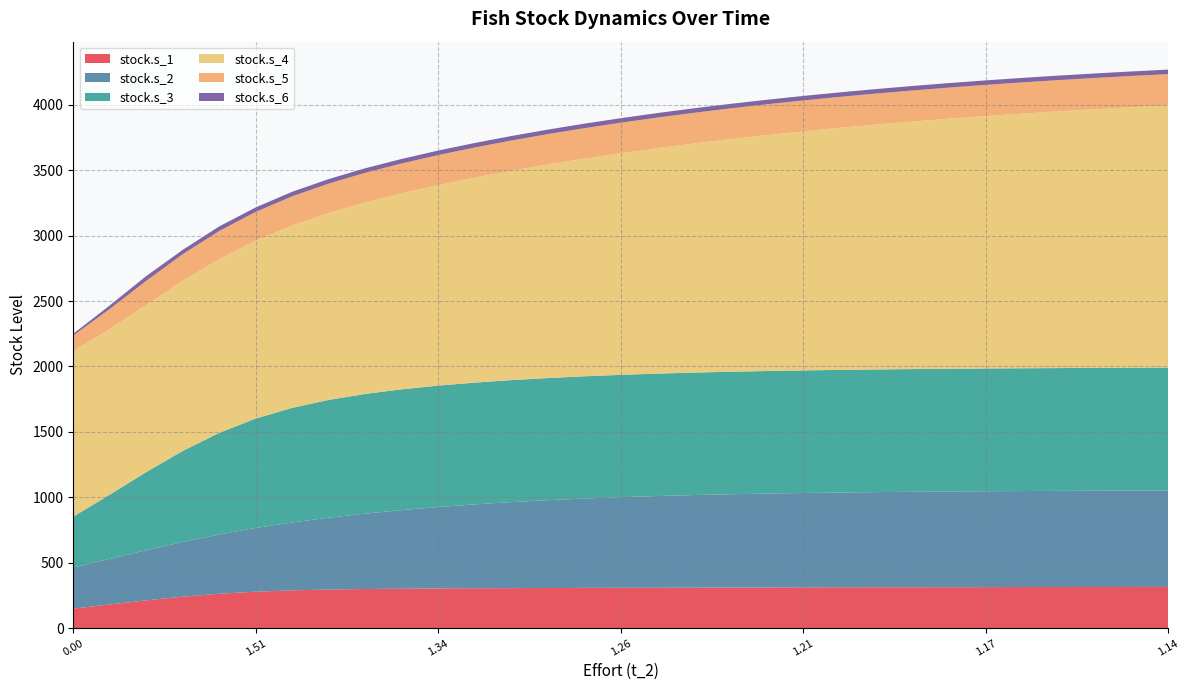

Reading left to right, extract all data points from this chart.

stock.s_1: 149.4	181.2	212.8	241.0	263.3	279.0	289.2	295.5	299.4	301.9	303.7	305.1	306.2	307.2	308.0	308.8	309.5	310.1	310.8	311.3	311.8	312.3	312.8	313.2	313.6	314.0	314.3	314.6	314.9	315.1	315.4
stock.s_2: 314.6	348.2	382.9	418.0	452.9	486.8	518.9	548.8	576.1	600.5	622.1	641.0	657.2	671.0	682.6	692.4	700.5	707.3	712.9	717.5	721.4	724.5	727.2	729.3	731.1	732.6	733.9	734.9	735.8	736.5	737.2
stock.s_3: 388.5	491.5	597.5	695.8	776.8	836.3	875.9	900.4	914.7	923.0	927.8	930.7	932.4	933.5	934.3	934.9	935.4	935.9	936.2	936.6	936.9	937.1	937.4	937.7	937.9	938.1	938.3	938.4	938.6	938.8	938.9
stock.s_4: 1264.9	1264.9	1277.6	1299.7	1327.9	1359.8	1393.6	1428.3	1463.4	1498.3	1532.9	1566.8	1599.9	1632.2	1663.5	1693.7	1722.7	1750.6	1777.3	1802.7	1826.9	1849.8	1871.4	1891.9	1911.1	1929.2	1946.2	1962.0	1976.8	1990.7	2003.5
stock.s_5: 118.8	153.9	184.1	204.0	214.6	219.9	223.0	225.2	226.7	228.0	229.2	230.1	231.0	231.9	232.6	233.3	234.0	234.6	235.2	235.7	236.2	236.6	237.1	237.4	237.8	238.2	238.5	238.8	239.0	239.3	239.5
stock.s_6: 13.8	27.2	36.5	33.1	35.3	34.0	34.8	34.3	34.6	34.4	34.6	34.5	34.5	34.5	34.5	34.5	34.5	34.5	34.5	34.5	34.5	34.5	34.5	34.5	34.5	34.5	34.5	34.5	34.5	34.5	34.5